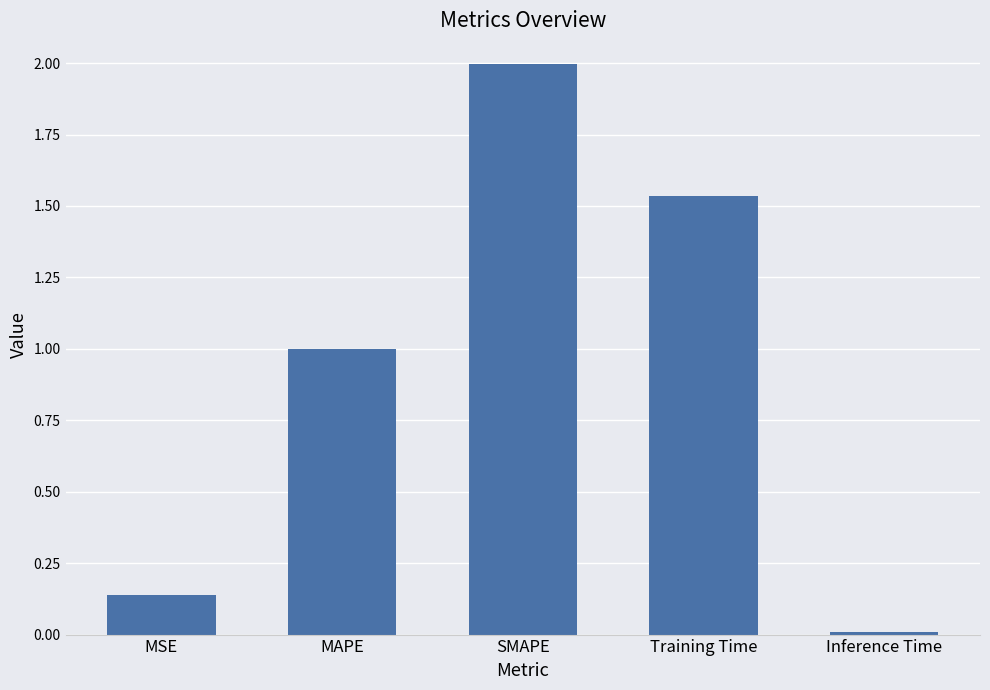

Which label corresponds to the smallest value in the chart?

Inference Time